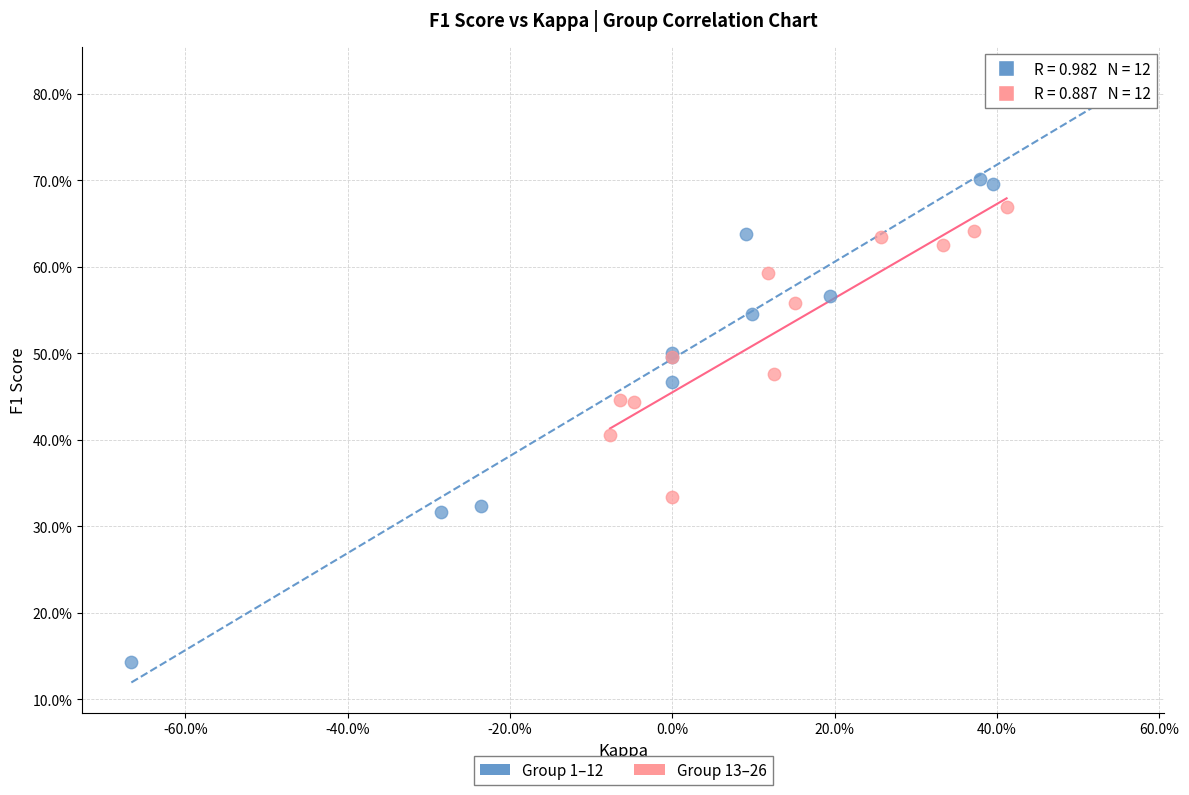

Which series reaches the minimum Y coordinate?

Group 1–12